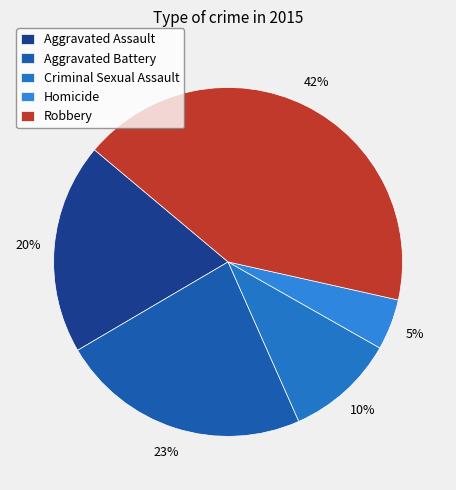

To the nearest percent, what is the average slice percentage?

20%